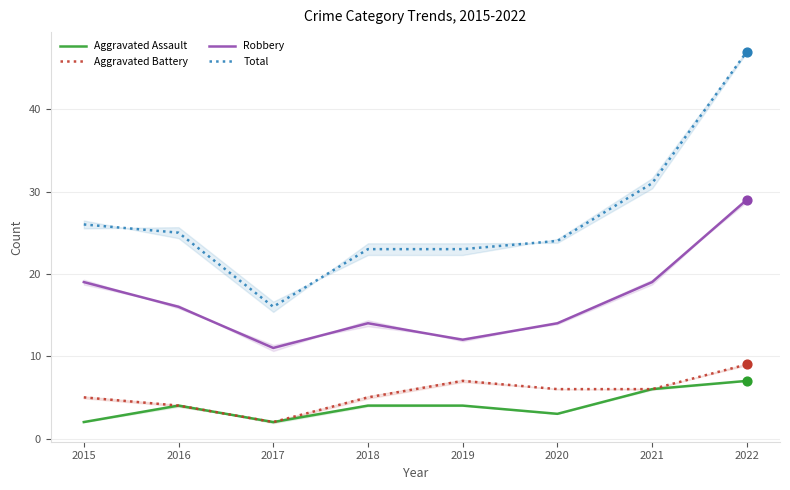

Which series has the widest spread of Y values?

Total